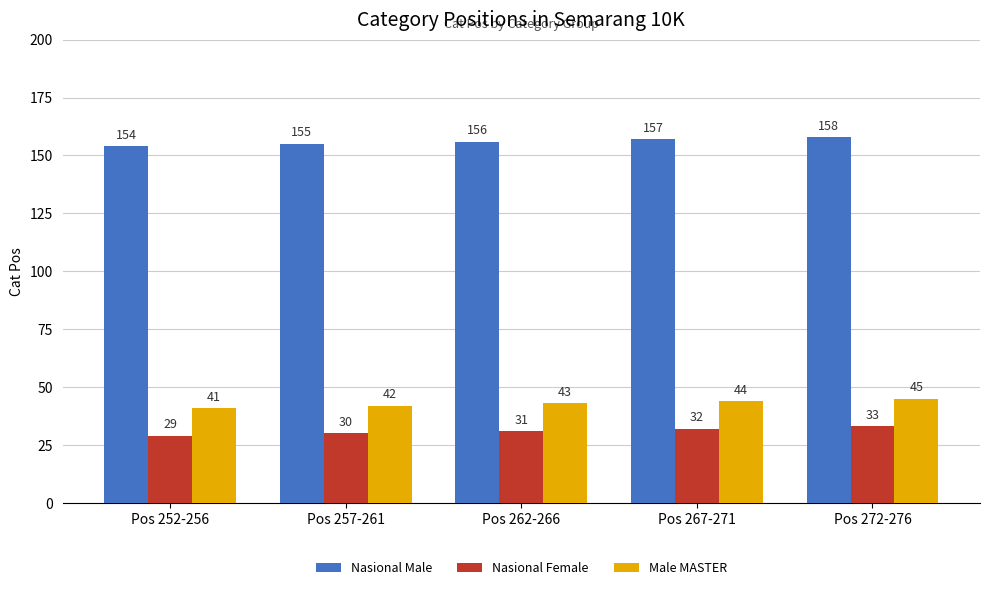

Count the number of data series in this chart.

3